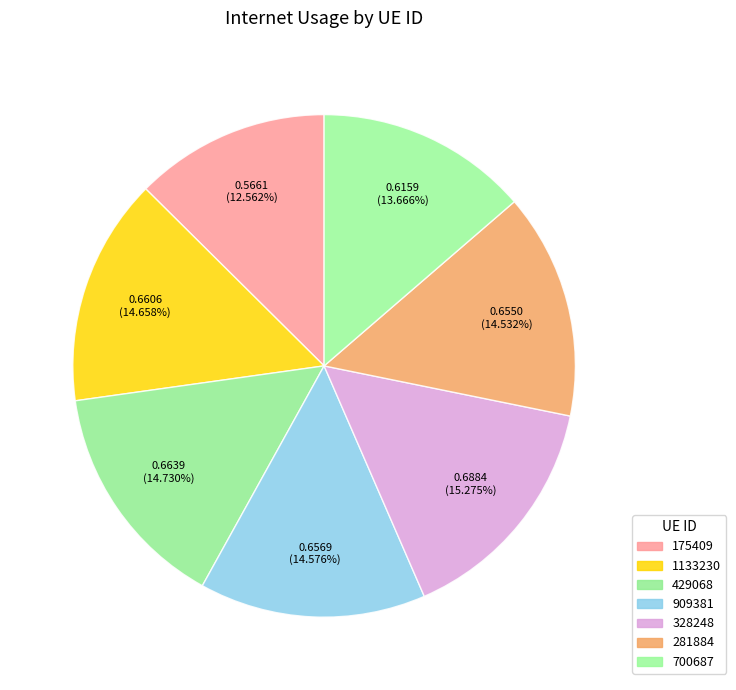

What percentage is the 328248 slice, to the nearest percent?

15%